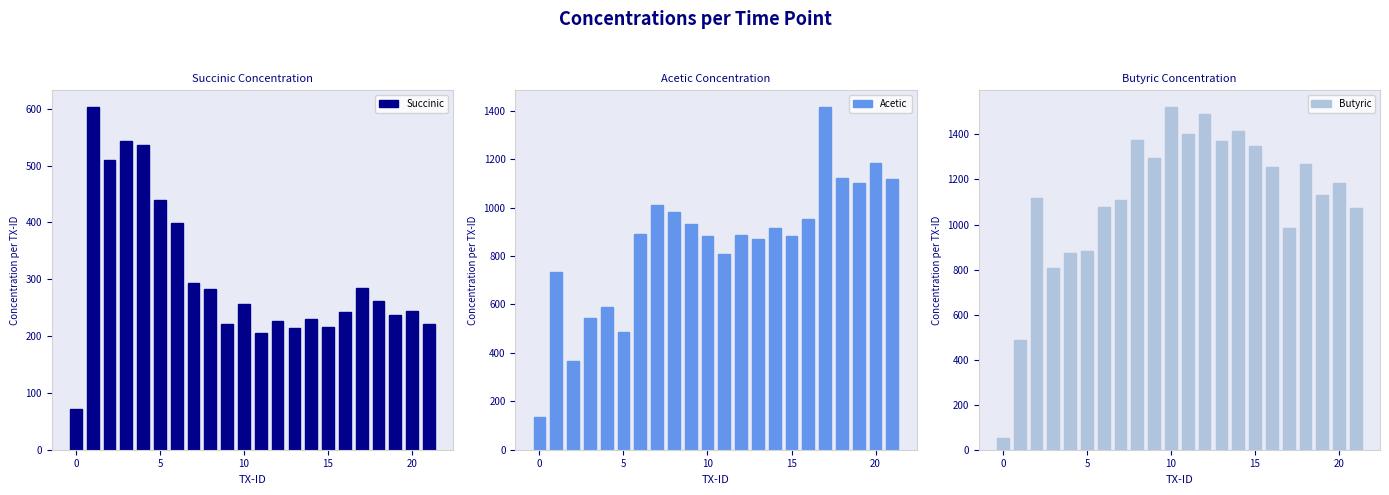

Is it true that Acetic equals 951.5 at 16?

True